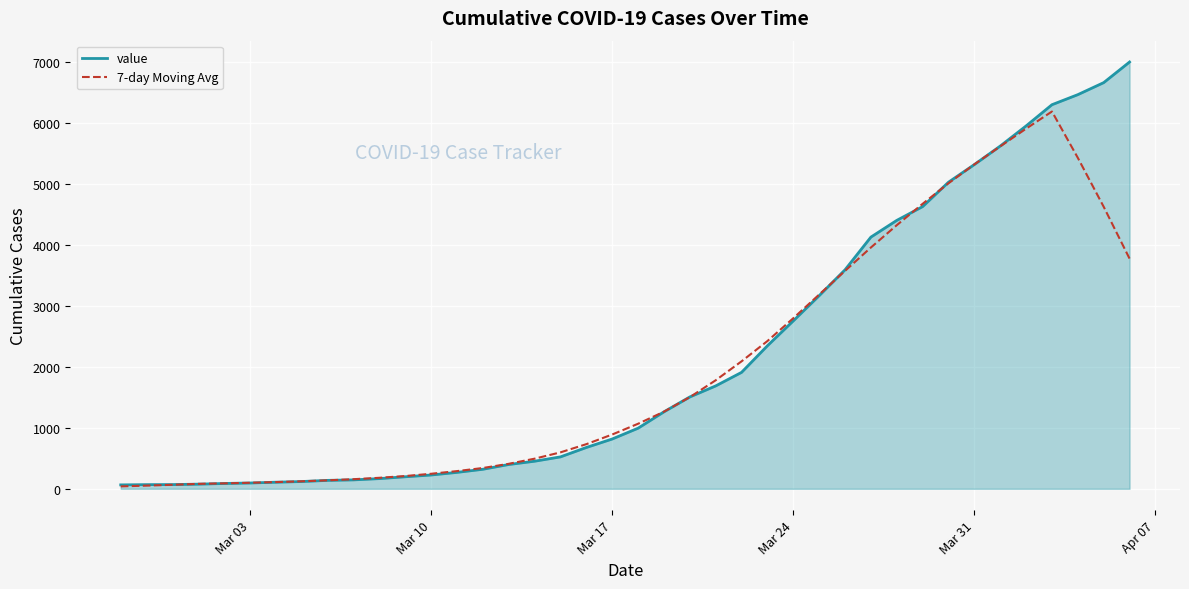

Which series has the widest spread of values?

value